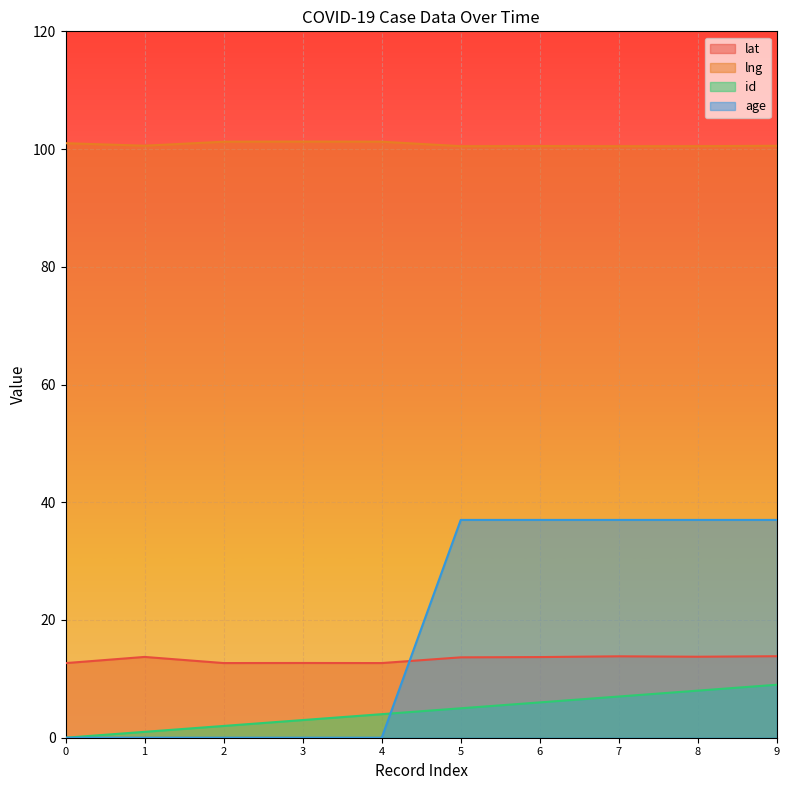

What is the greatest value displayed?

101.3